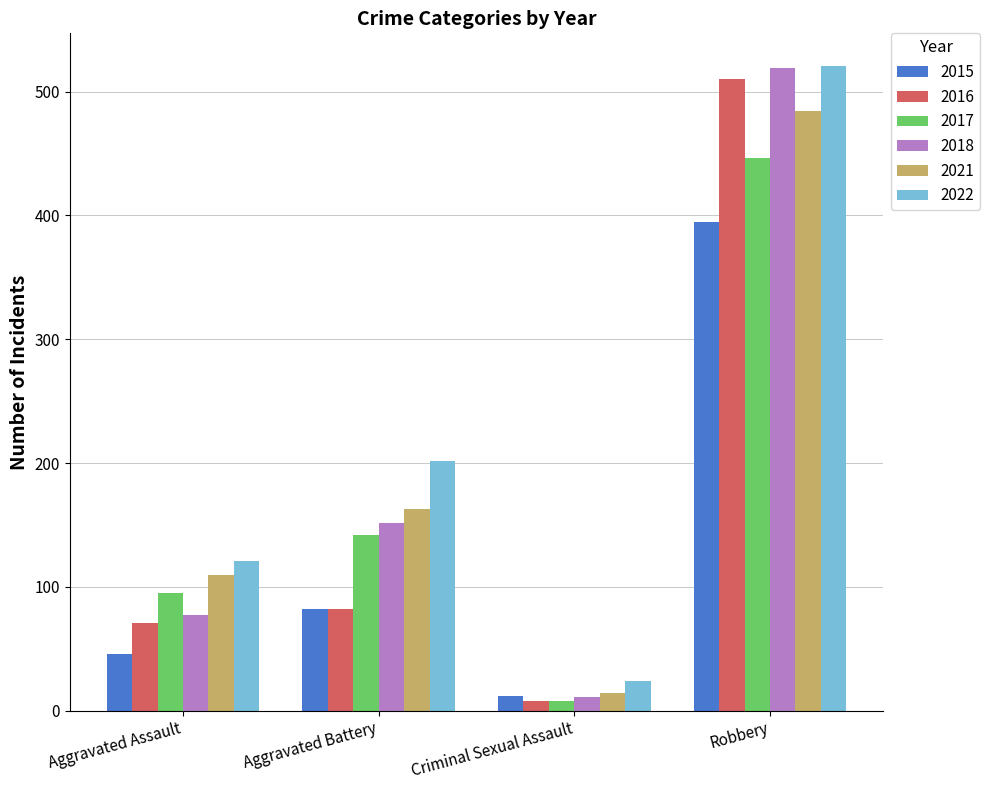

Count the 2018 values in the range 77 to 519.

3